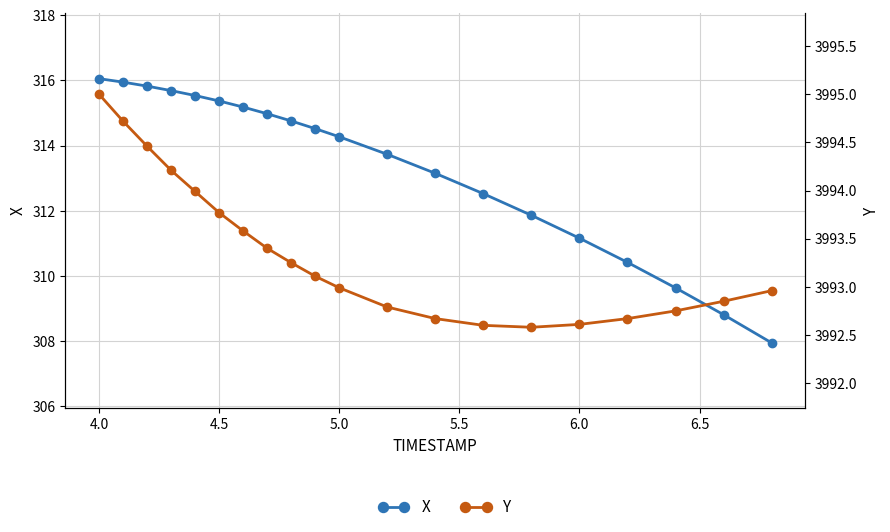

Rank the series by their maximum value, from highest to lowest.

Y, X